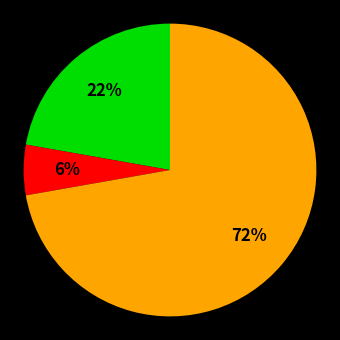

To the nearest percent, what is the average slice percentage?

33%